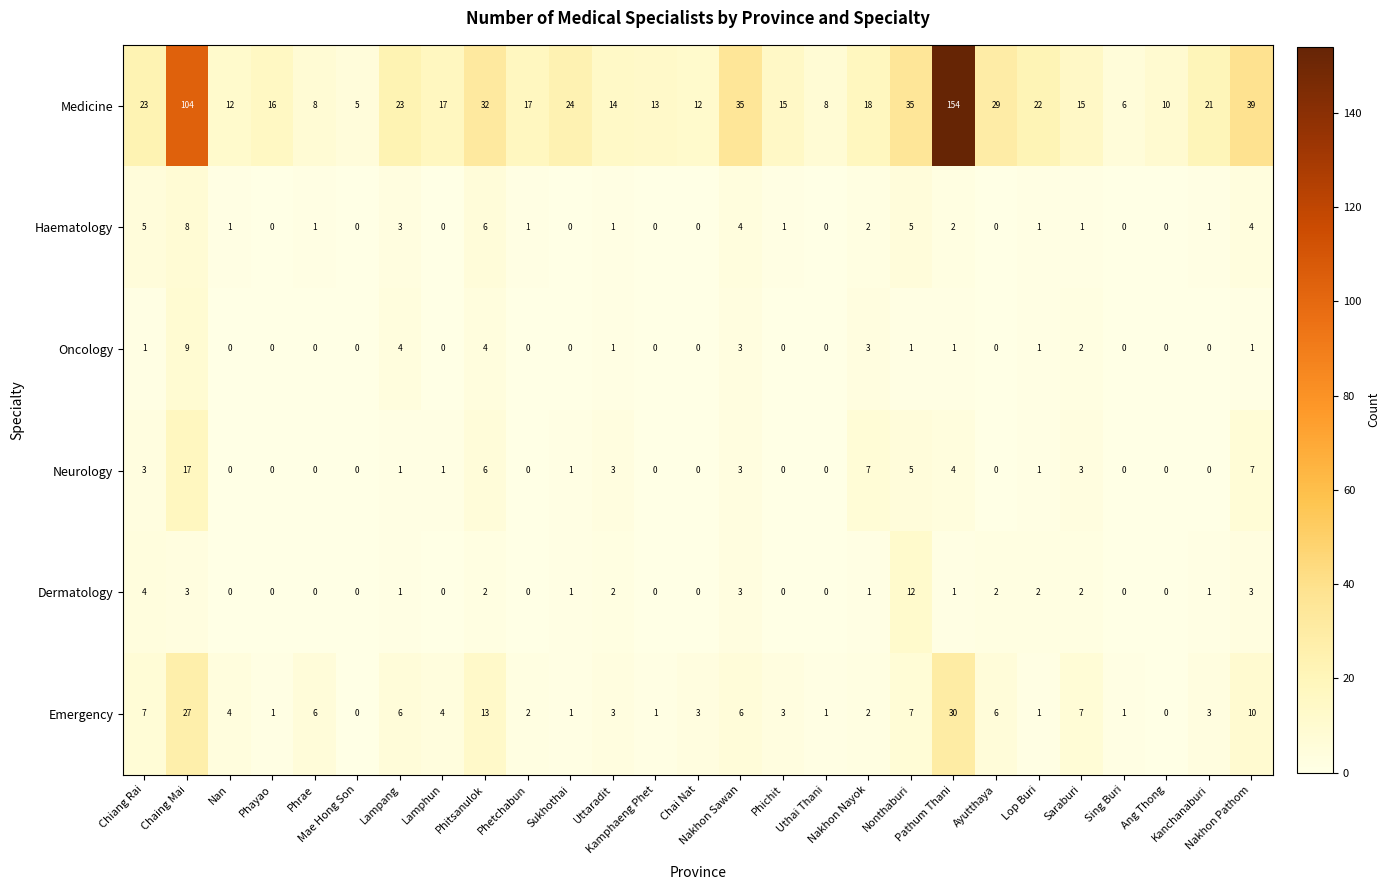

What is the total value across all series at Chaing Mai?

168